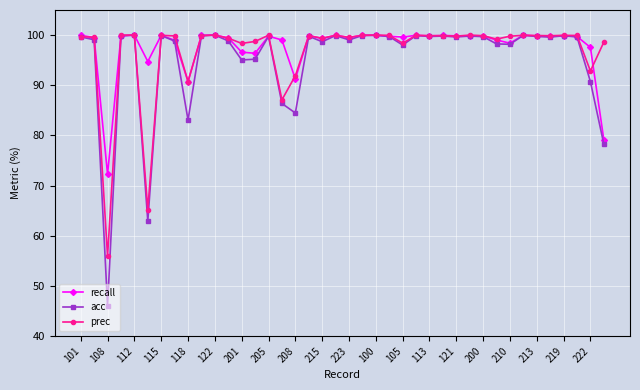

True or false: recall has more than 2 points higher than both neighbors.

True